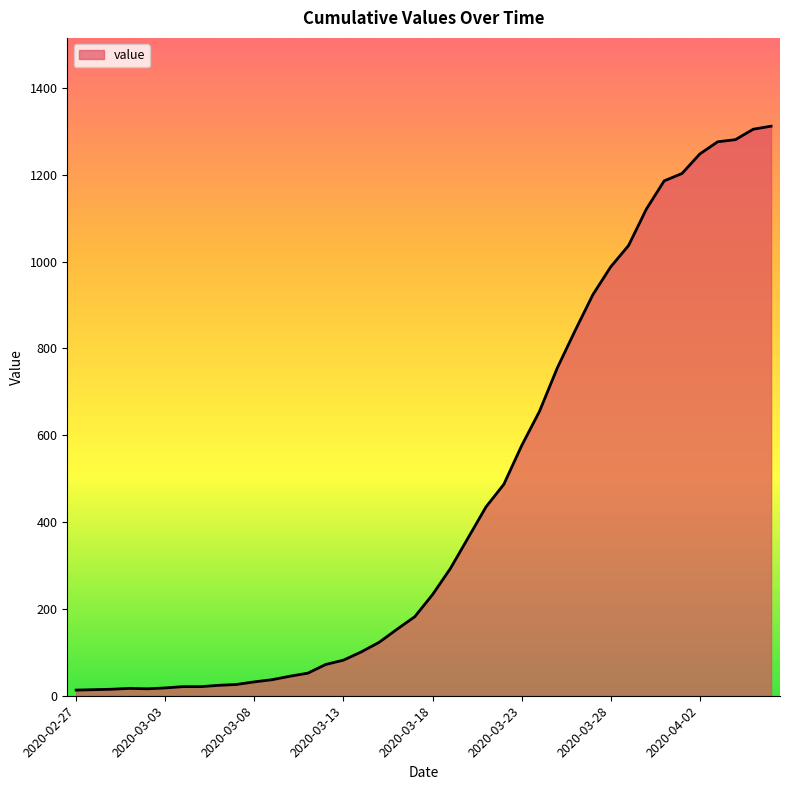

What is the difference between the maximum and minimum values?

1299